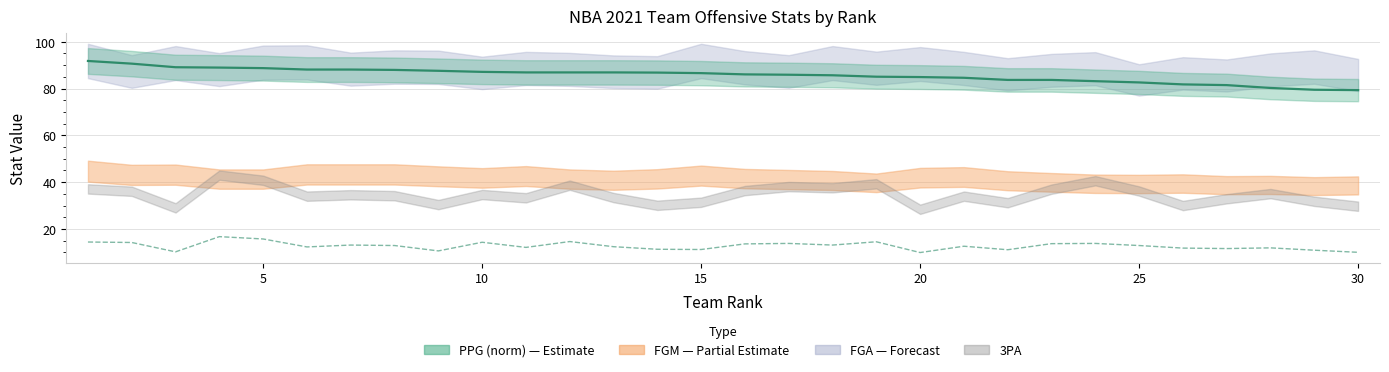

What is the difference between the second highest and minimum values?

5.8